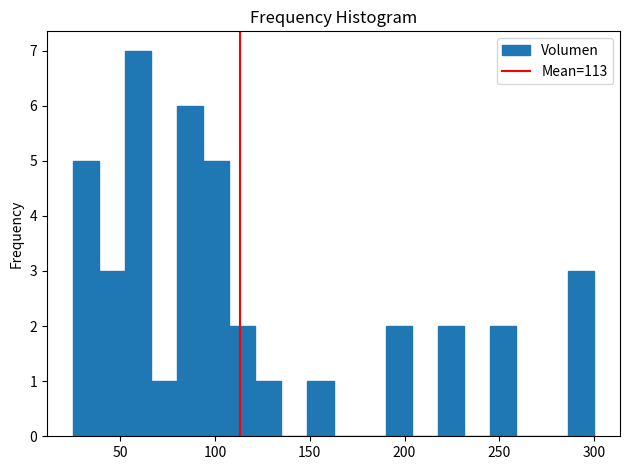

Around what value on the x-axis is the tallest bar? Give the approximate position of its centre, as read against the axis.

60